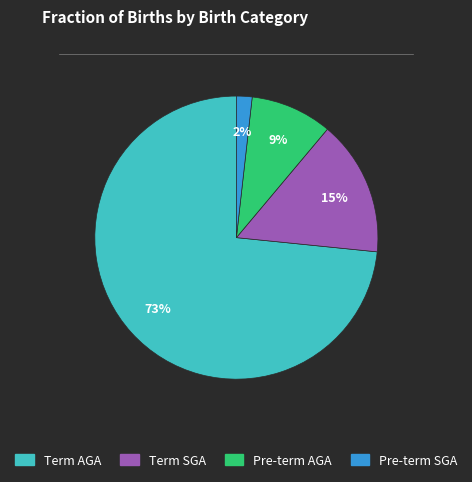

Is there any slice that represents more than half of the pie?

Yes